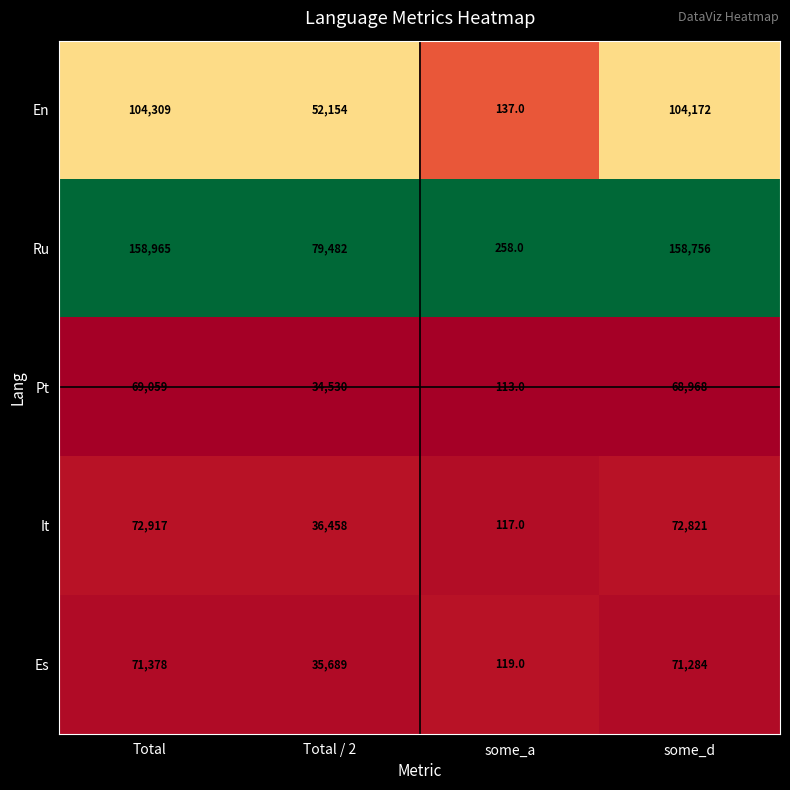

At which label does Es reach its minimum?

some_a